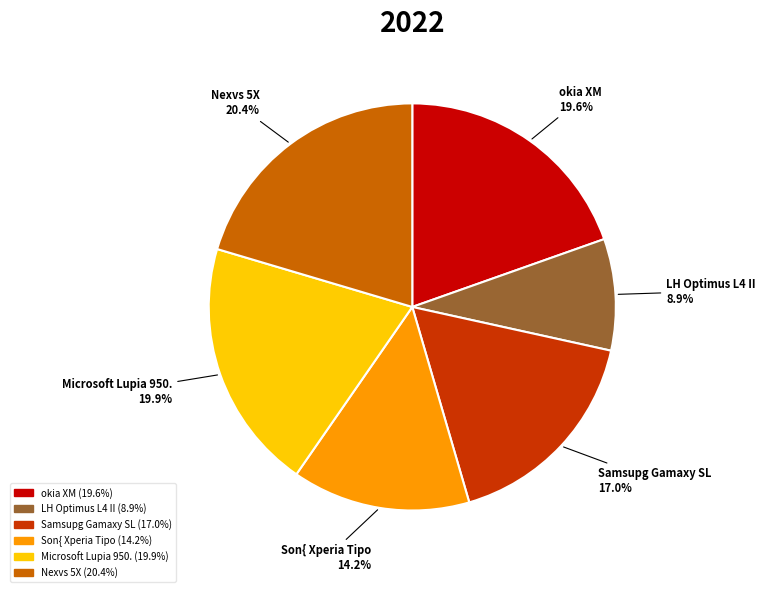

What percentage is the LH Optimus L4 II slice, to the nearest percent?

9%